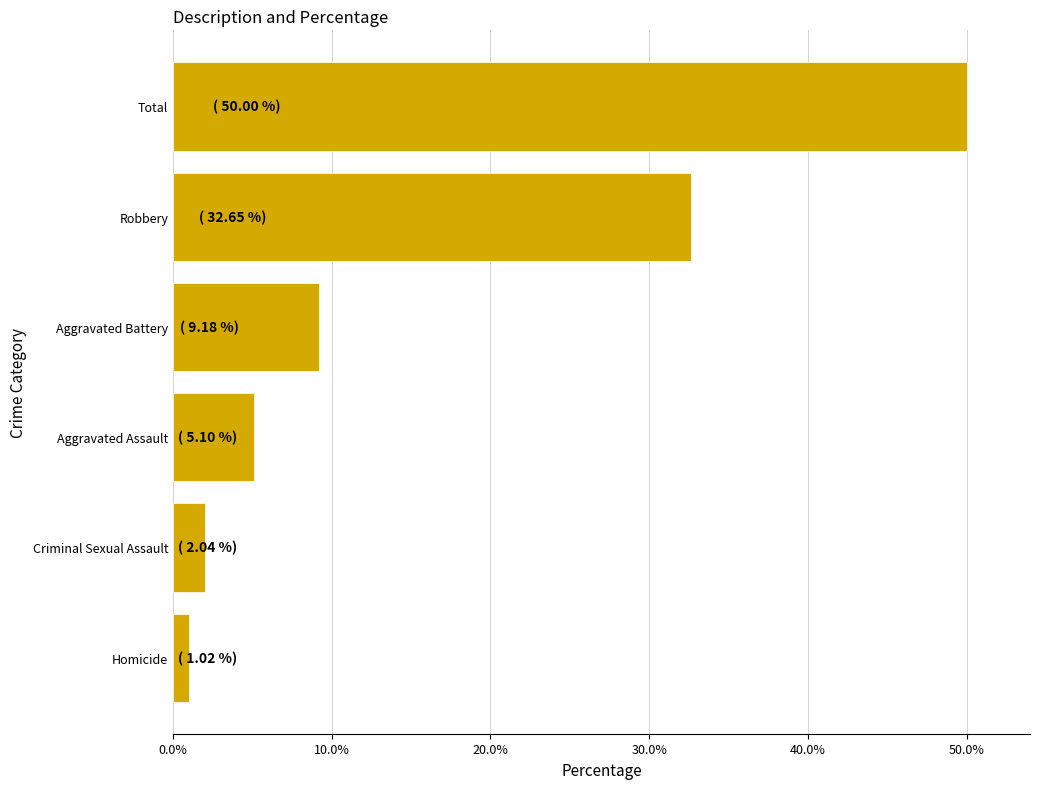

Reading bottom to top, transcribe all the data shown in this chart.

1.0	2.0	5.1	9.2	32.7	50.0